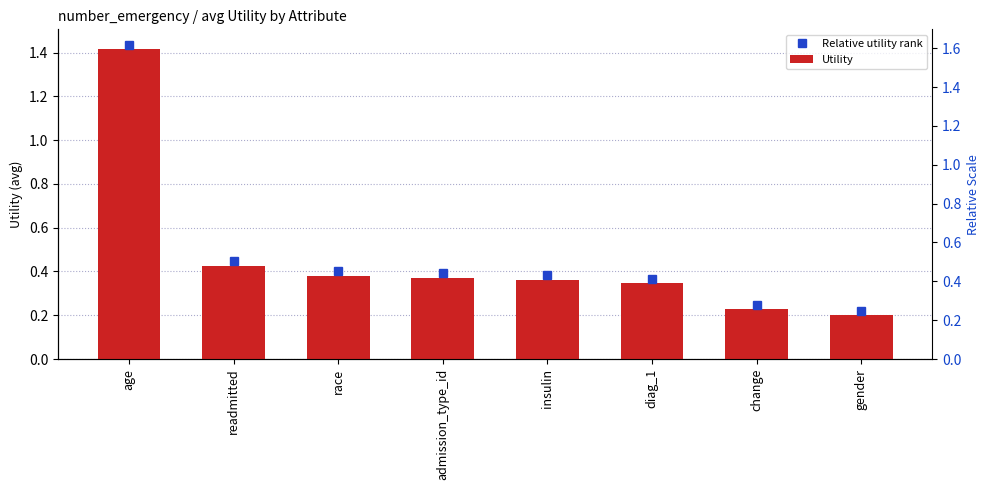

Reading right to left, transcribe all the data shown in this chart.

0.2	0.2	0.3	0.4	0.4	0.4	0.4	1.4